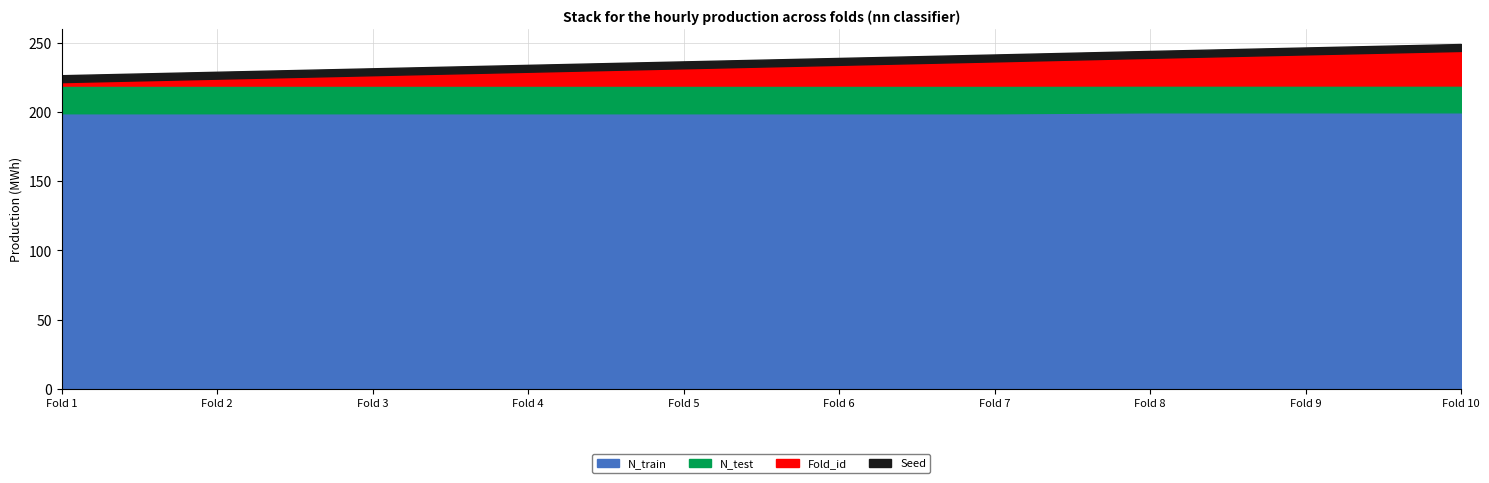

At how many categories does at least one series exceed 221?

10